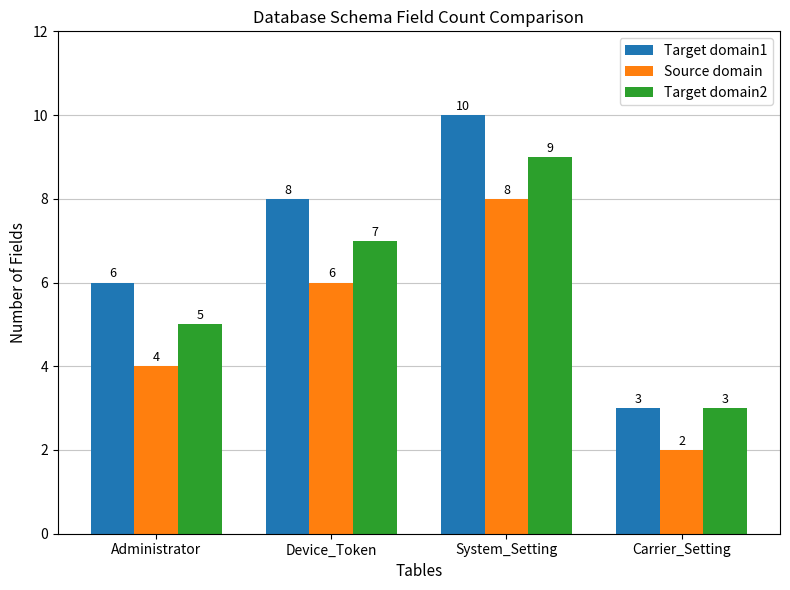

Reading left to right, list all the values displayed in this chart.

Target domain1: Administrator=6	Device_Token=8	System_Setting=10	Carrier_Setting=3
Source domain: Administrator=4	Device_Token=6	System_Setting=8	Carrier_Setting=2
Target domain2: Administrator=5	Device_Token=7	System_Setting=9	Carrier_Setting=3